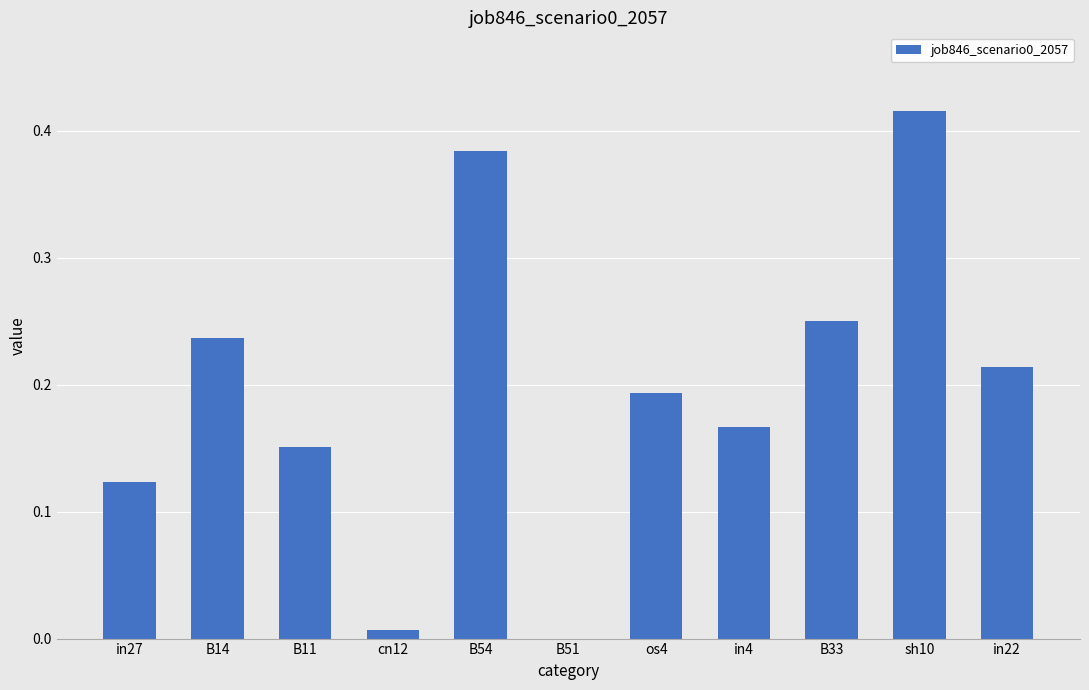

The chart shows a value of 0.3 at in4. True or false?

False